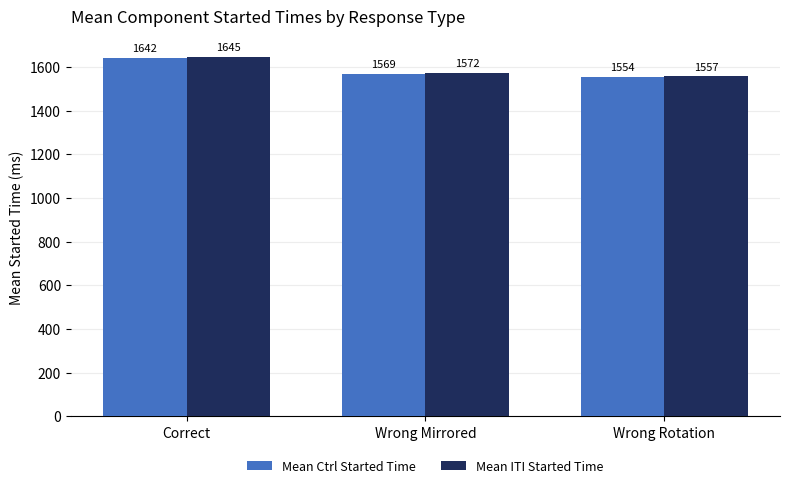

Rank the series at Wrong Mirrored from lowest to highest value.

Mean Ctrl Started Time, Mean ITI Started Time